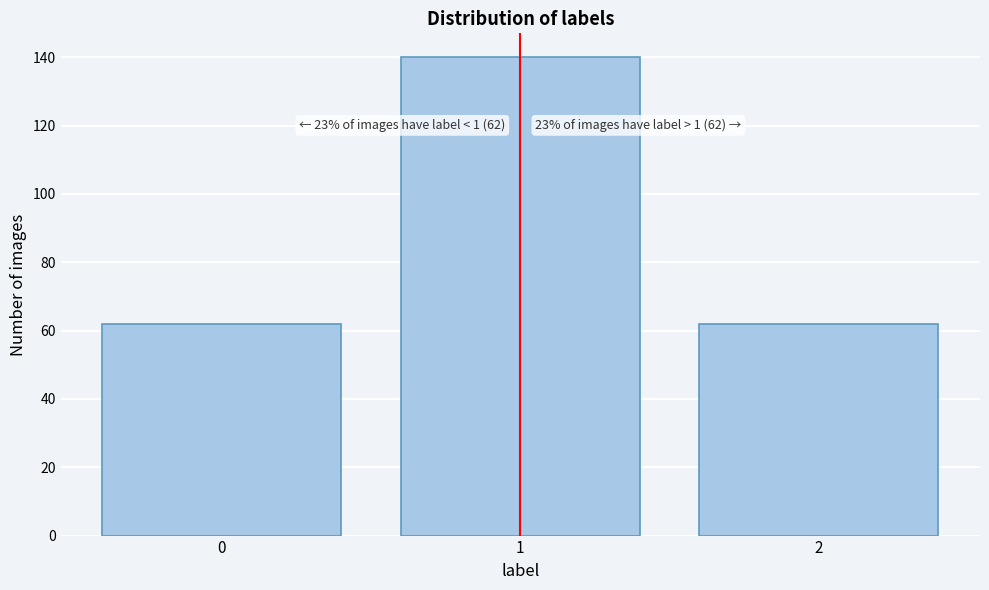

Reading right to left, list all the values displayed in this chart.

2=62	1=140	0=62